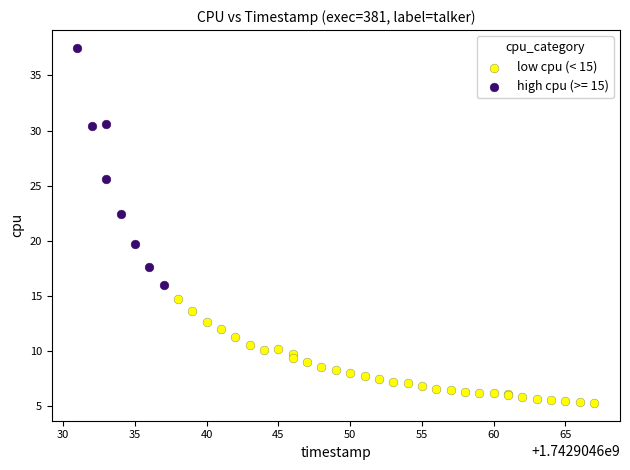

Which series contains the highest Y value?

high cpu (>= 15)